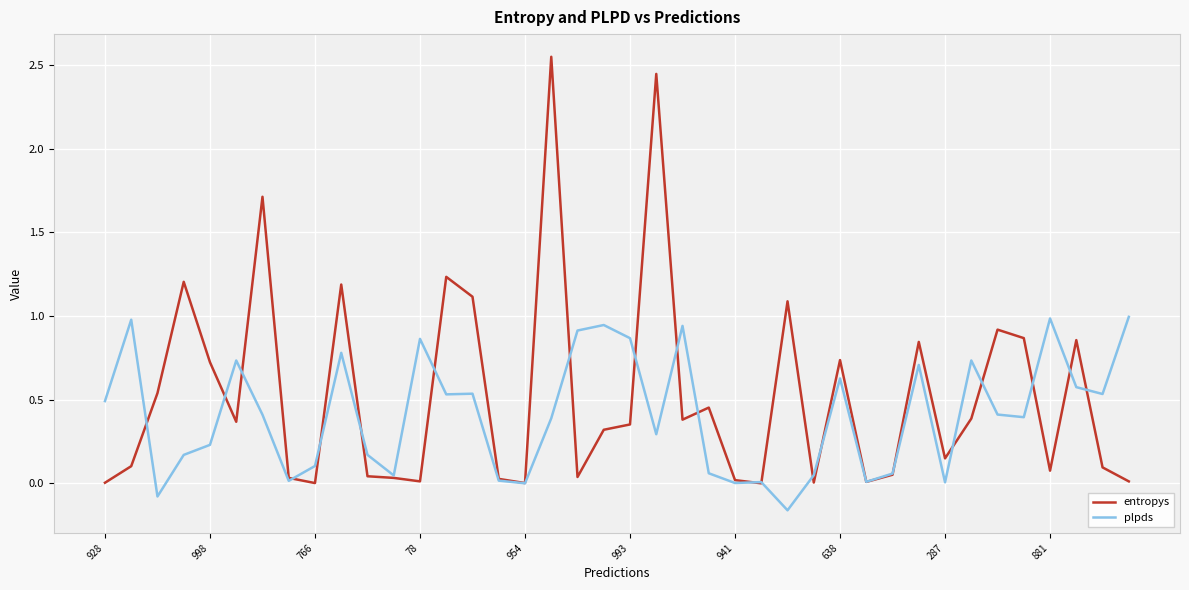

List the series in order of their peak value, highest first.

entropys, plpds